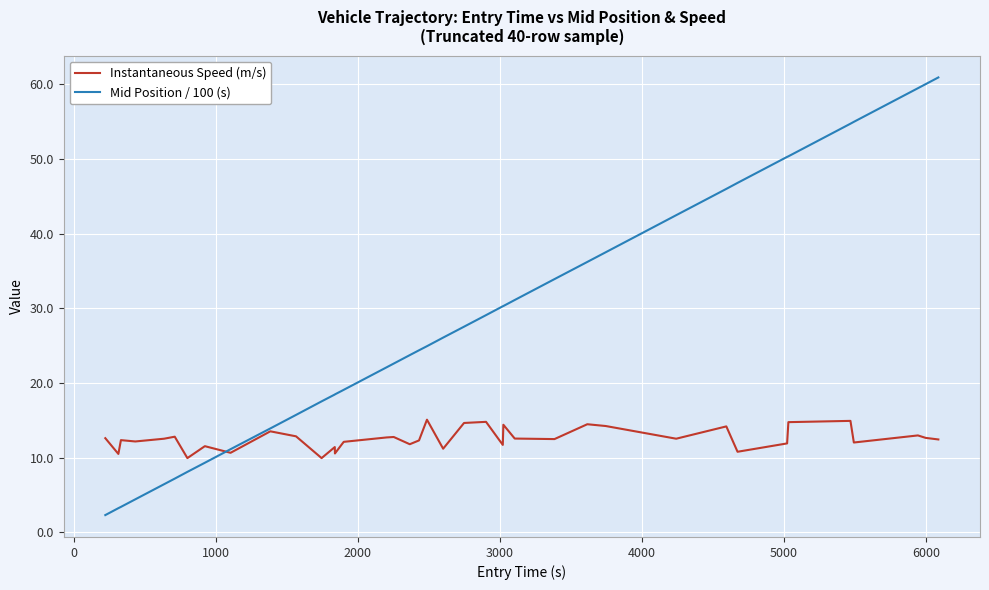

List the series in order of their overall mean, highest first.

Mid Position / 100 (s), Instantaneous Speed (m/s)